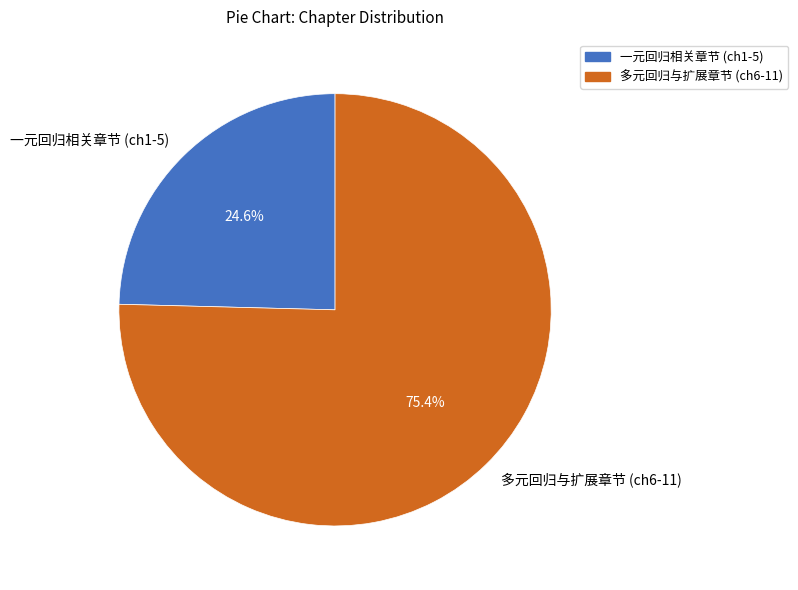

What percentage do 一元回归相关章节 (ch1-5) and 多元回归与扩展章节 (ch6-11) together represent?

100.0%